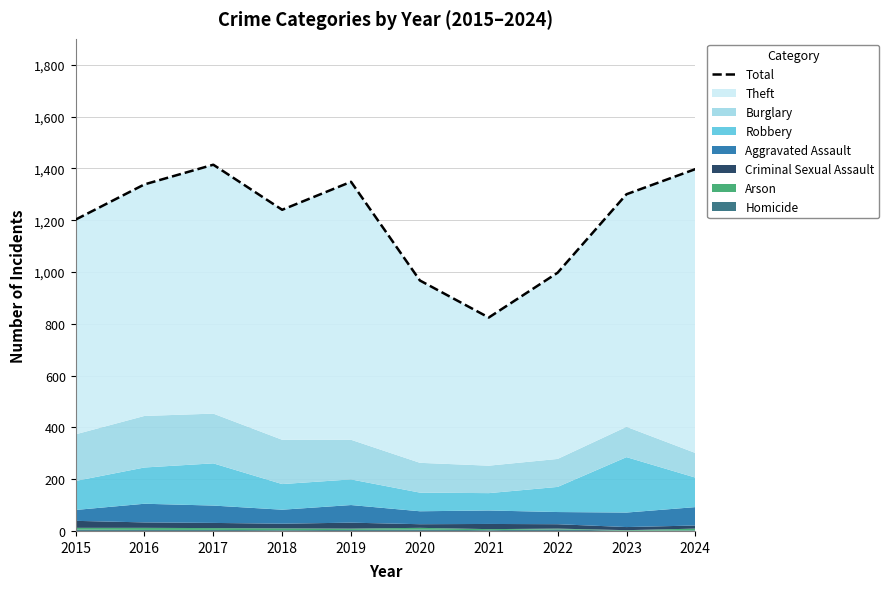

What is the sum of the values at 2022 and 2018?

2237